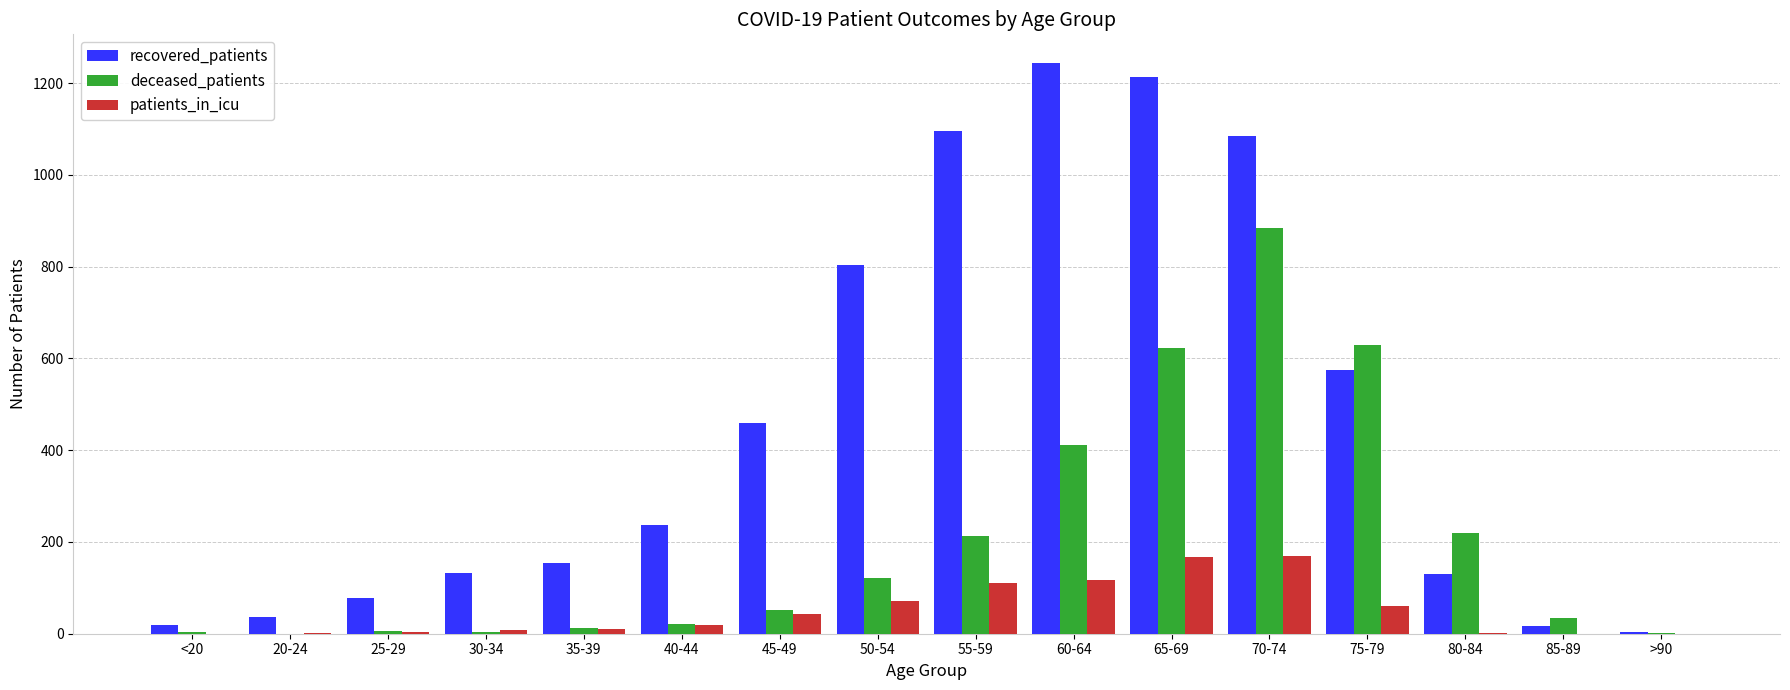

What is the greatest value displayed?

1244